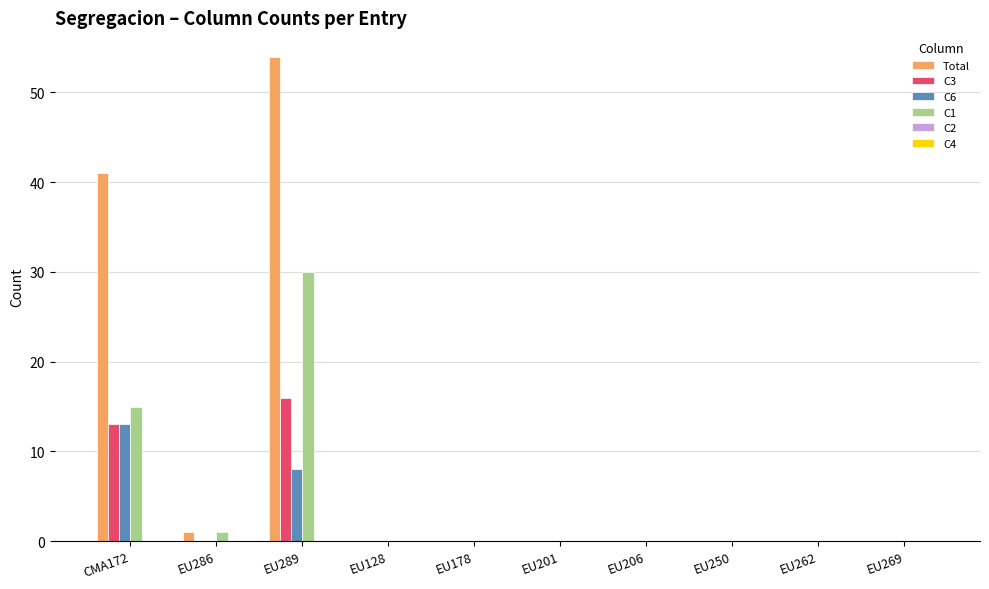

Is it true that C6 equals 0 at EU269?

True